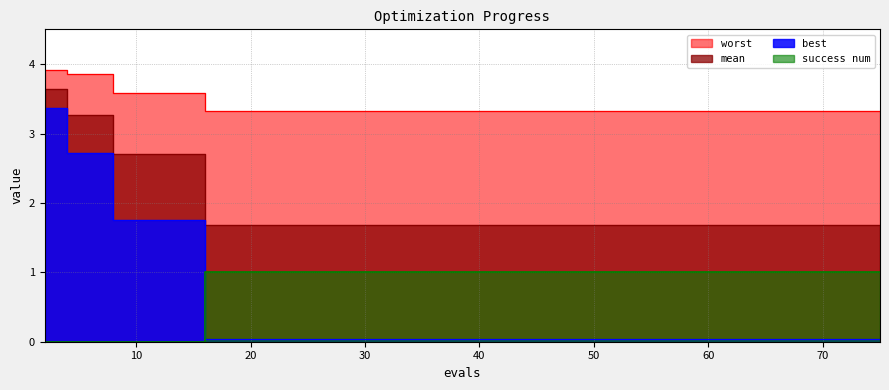

True or false: mean has a value of 1.7 at 40.

True